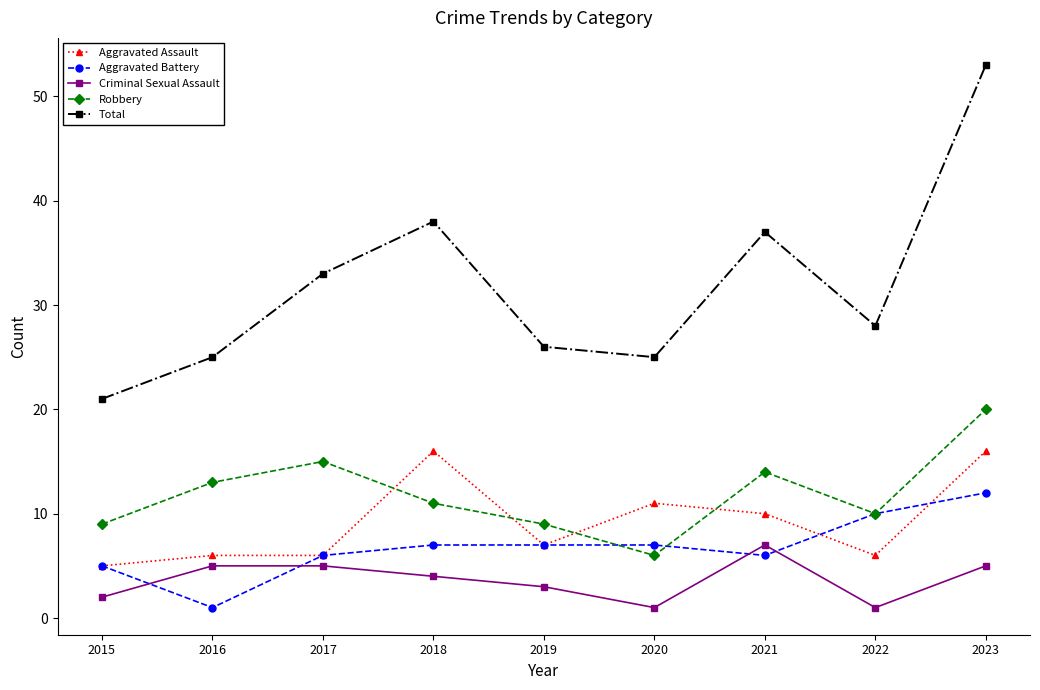

How many interior local peaks does the Robbery series have?

2